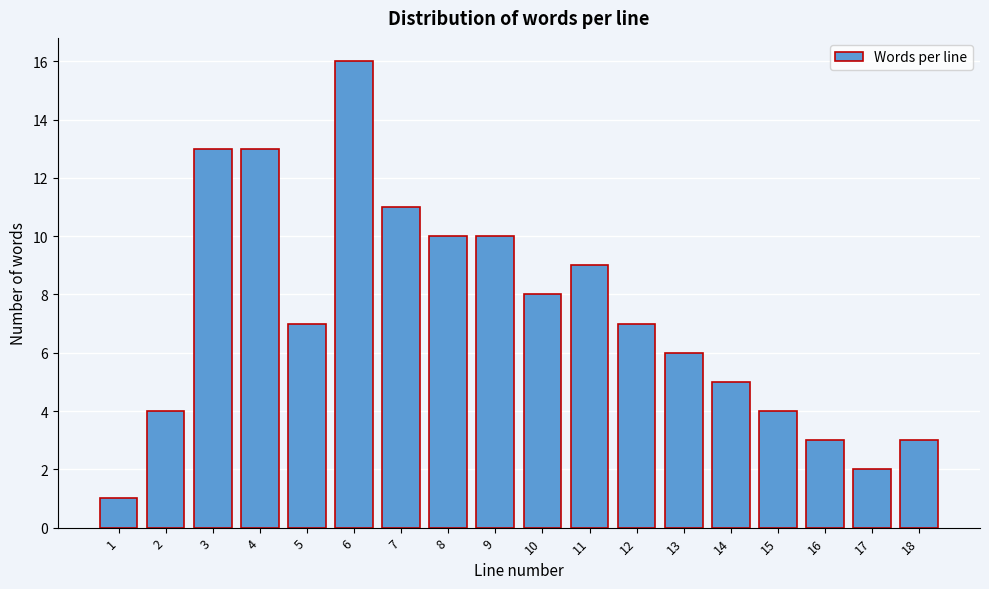

Reading left to right, extract all data points from this chart.

1=1	2=4	3=13	4=13	5=7	6=16	7=11	8=10	9=10	10=8	11=9	12=7	13=6	14=5	15=4	16=3	17=2	18=3